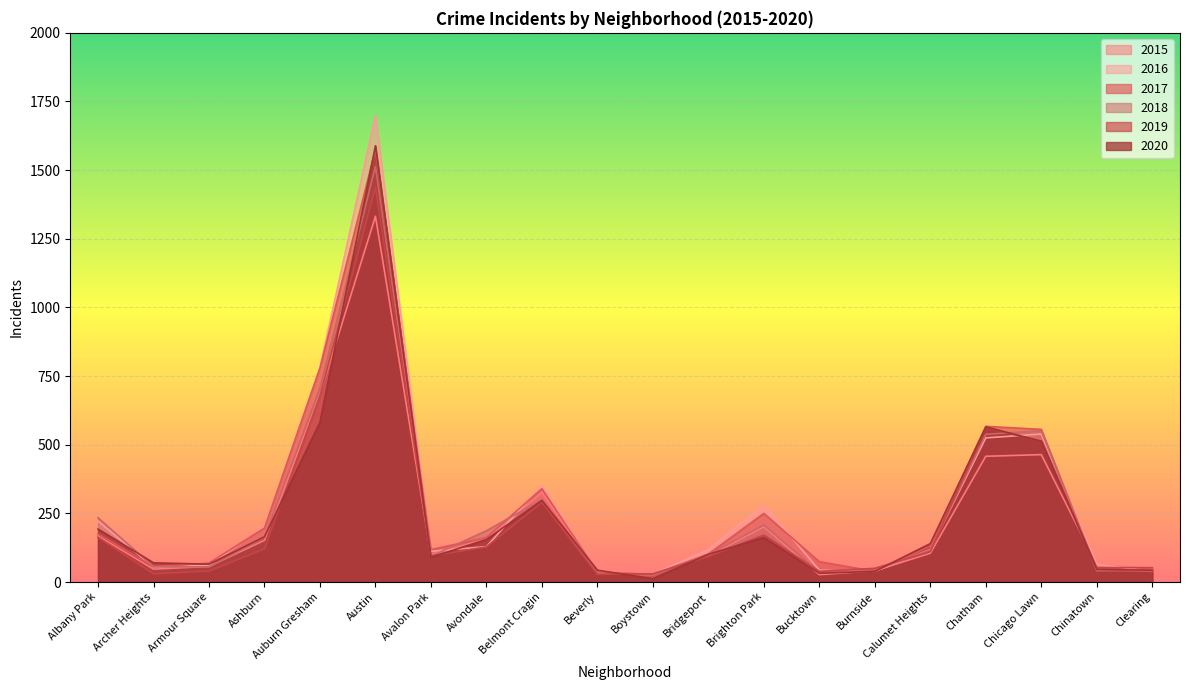

Reading left to right, transcribe all the data shown in this chart.

2017: 175	56	69	197	779	1575	118	162	340	36	28	102	250	74	39	131	567	556	44	39
2019: 163	30	40	121	678	1437	95	128	290	28	30	93	171	39	50	111	563	512	53	52
2020: 193	70	65	165	582	1589	90	155	297	43	12	101	162	32	39	140	565	513	46	43
2015: 168	47	57	152	684	1332	100	157	326	38	28	96	201	27	41	105	458	464	63	51
2016: 222	54	62	201	781	1699	112	129	352	31	29	118	281	43	39	119	525	539	64	40
2018: 234	56	55	162	707	1513	94	187	300	33	24	99	208	35	43	117	538	551	41	44